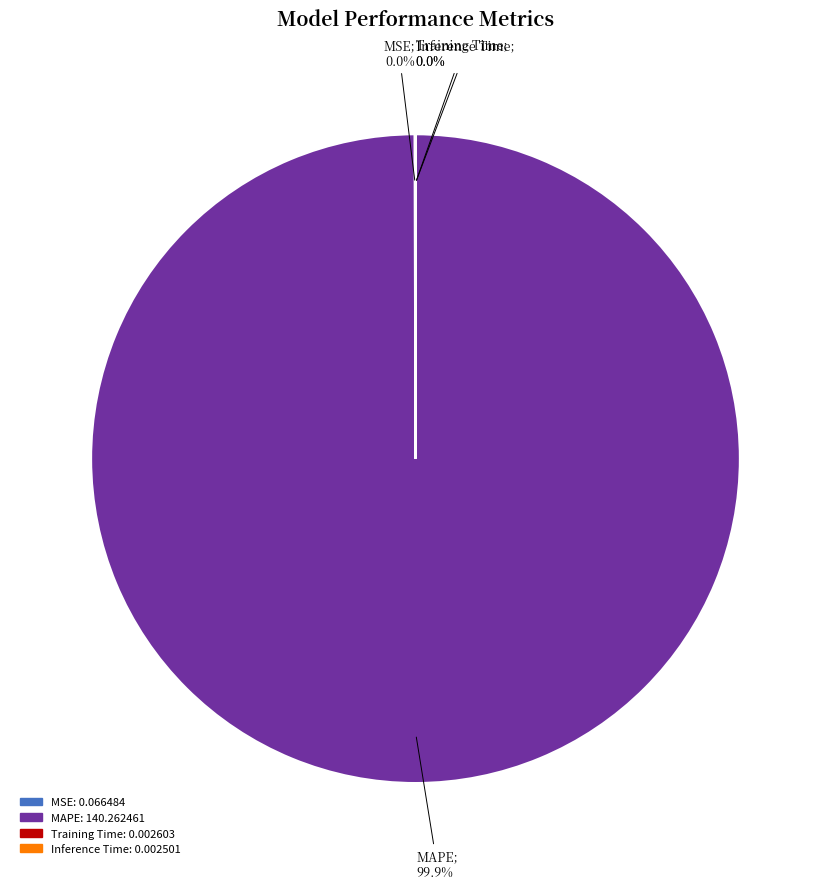

What is the largest slice in the pie chart?

MAPE